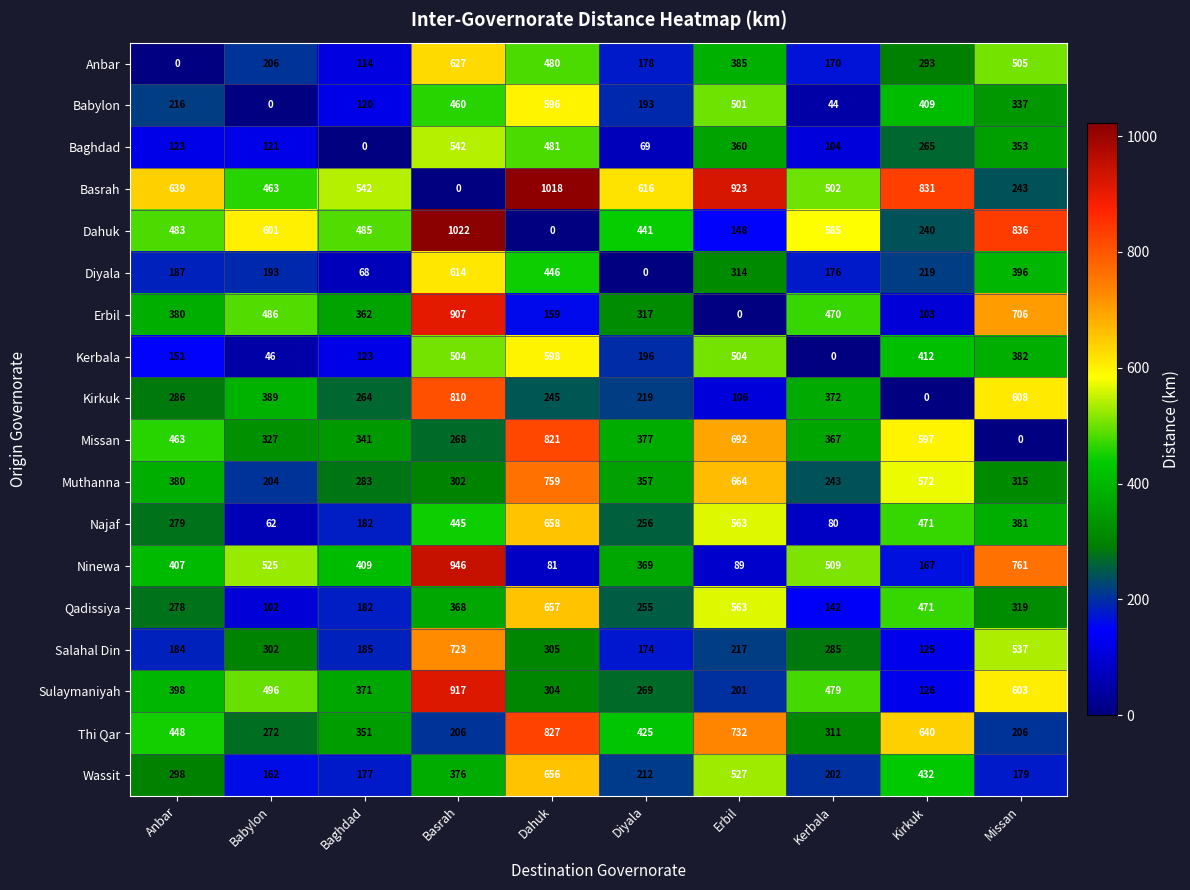

What is the sum of the Salahal Din values at Diyala and Baghdad?

359